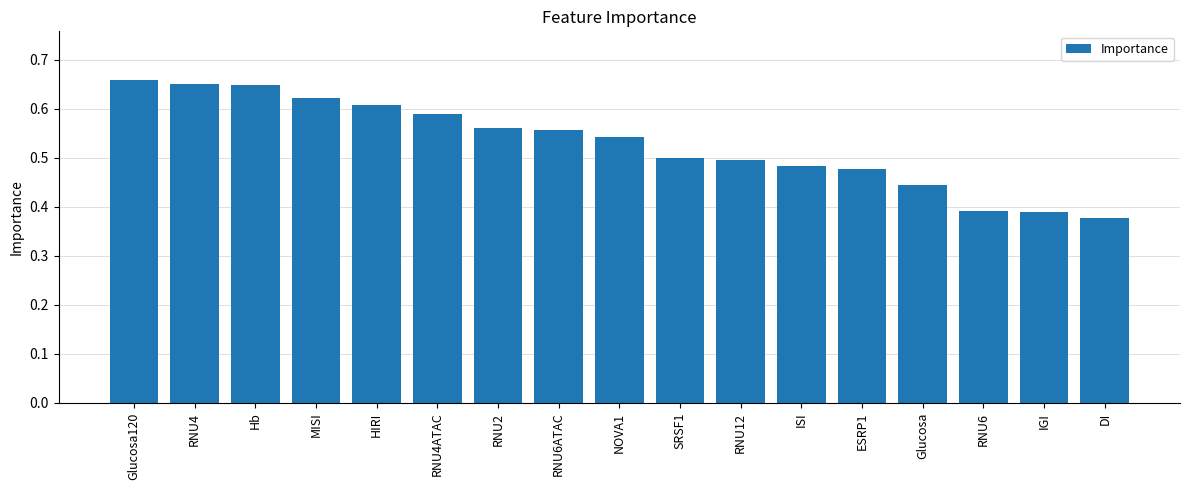

Which category has the highest value across all series?

Glucosa120